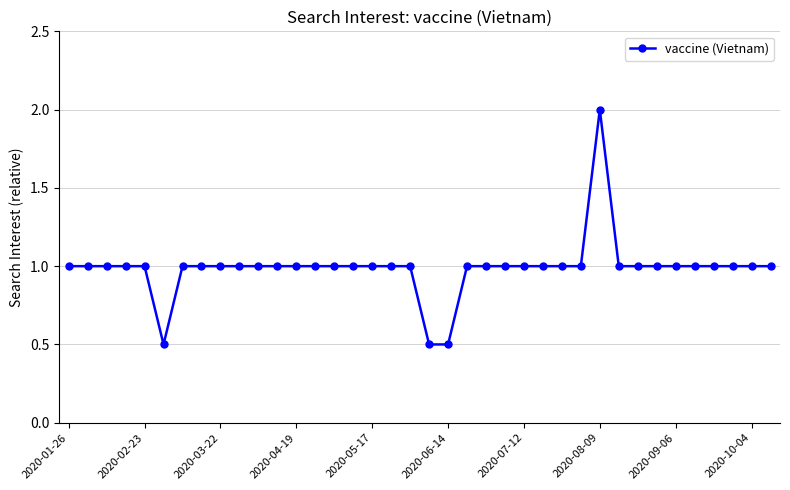

What is the maximum value shown in the chart?

2.0